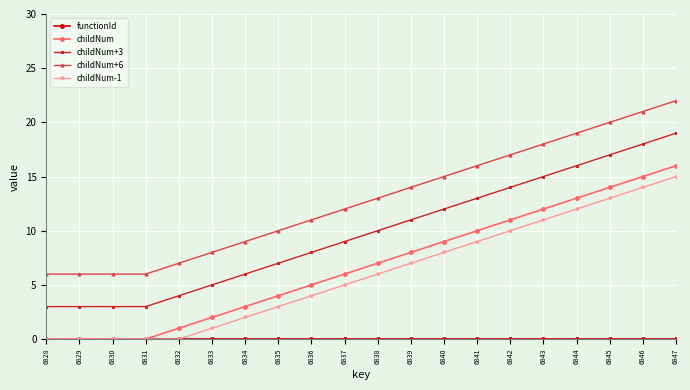

Does the chart have visible grid lines?

Yes